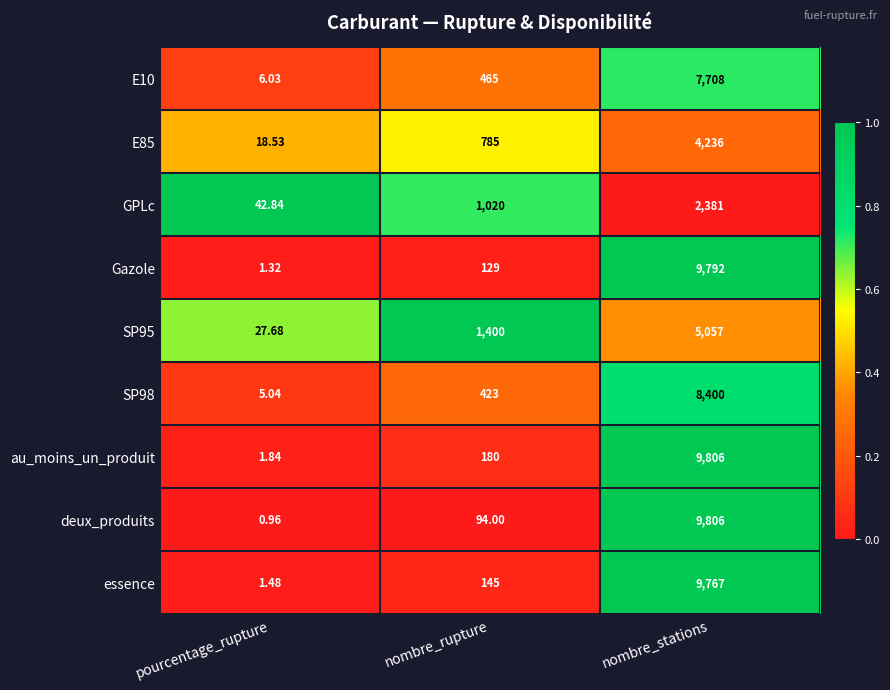

List the labels in order of Gazole value, smallest first.

pourcentage_rupture, nombre_rupture, nombre_stations